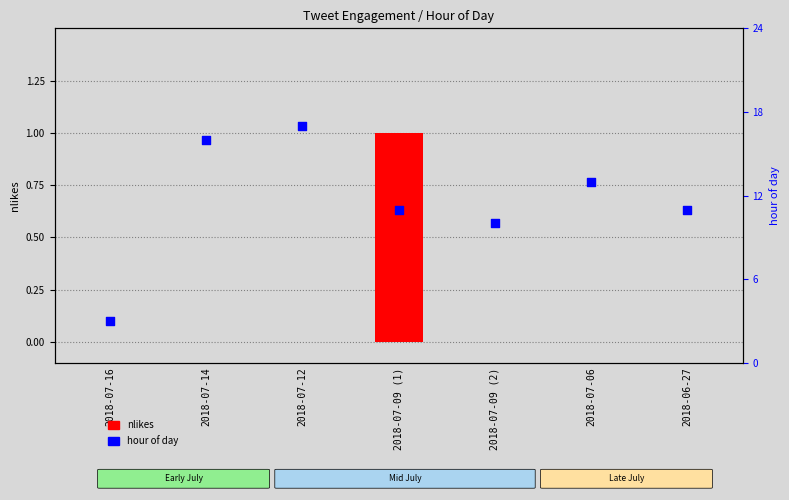

At how many categories does at least one series exceed 16?

1